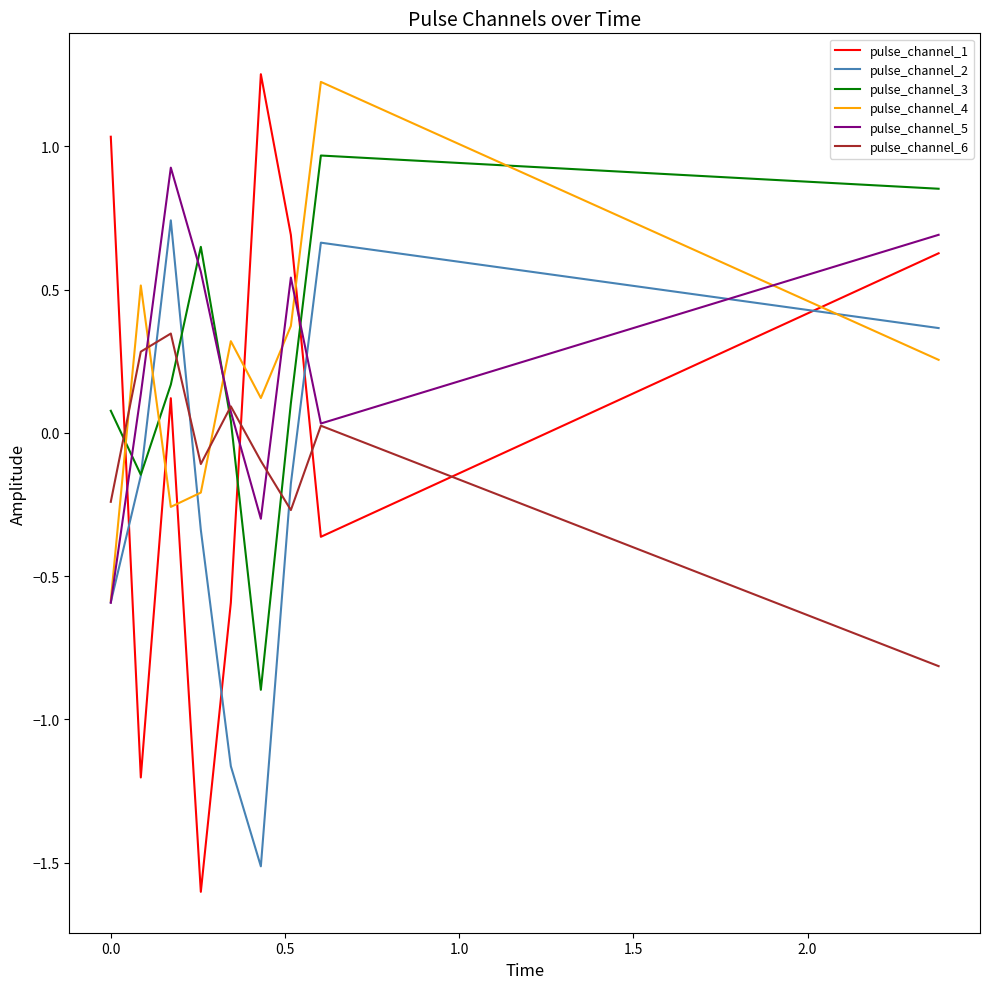

How many times do pulse_channel_6 and pulse_channel_2 cross each other?

3